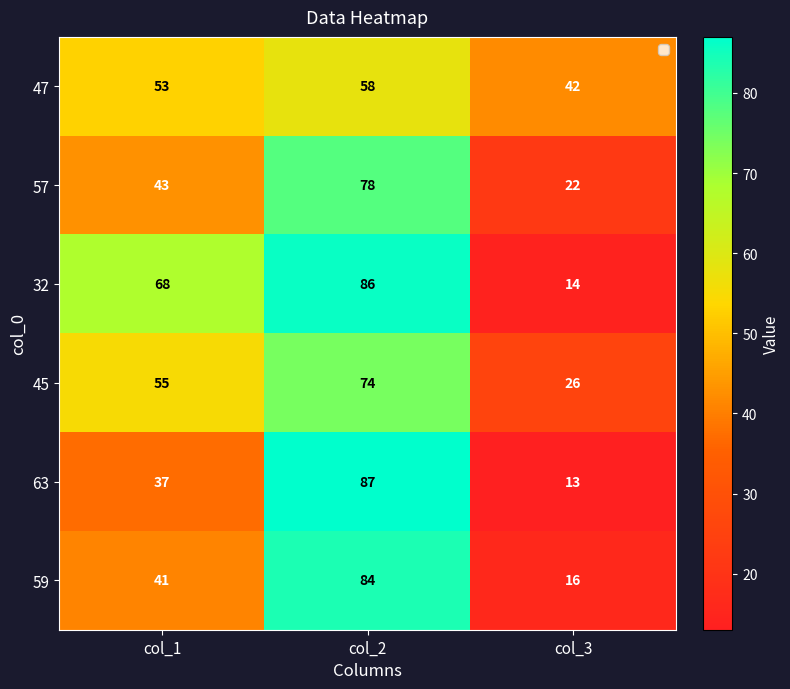

At which category is the sum across all series the highest?

col_2